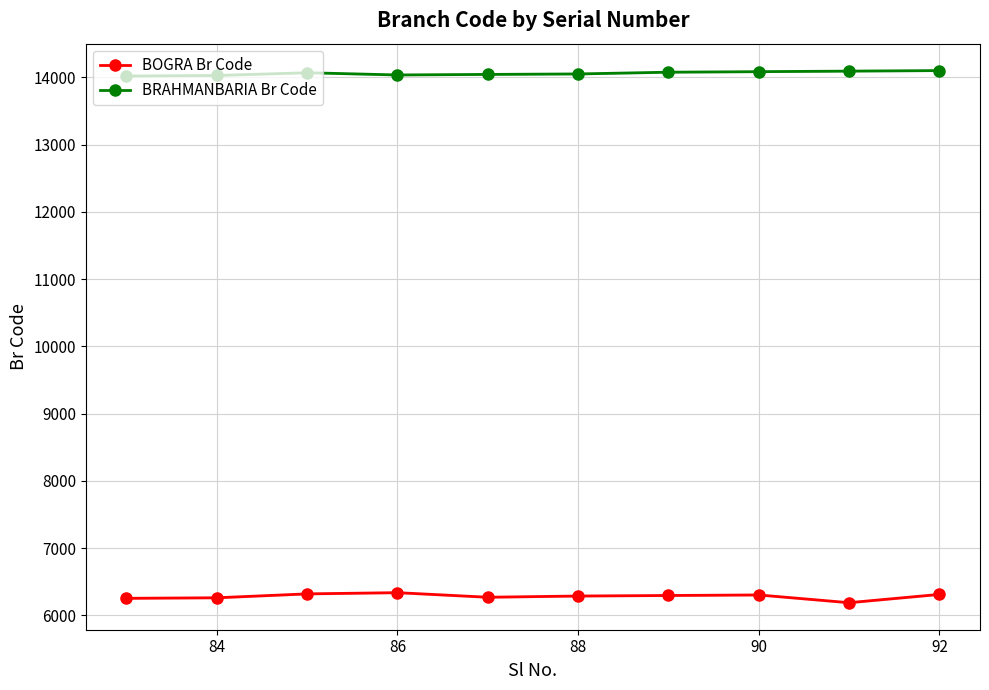

True or false: BRAHMANBARIA Br Code has a value of 6219 at 88.

False